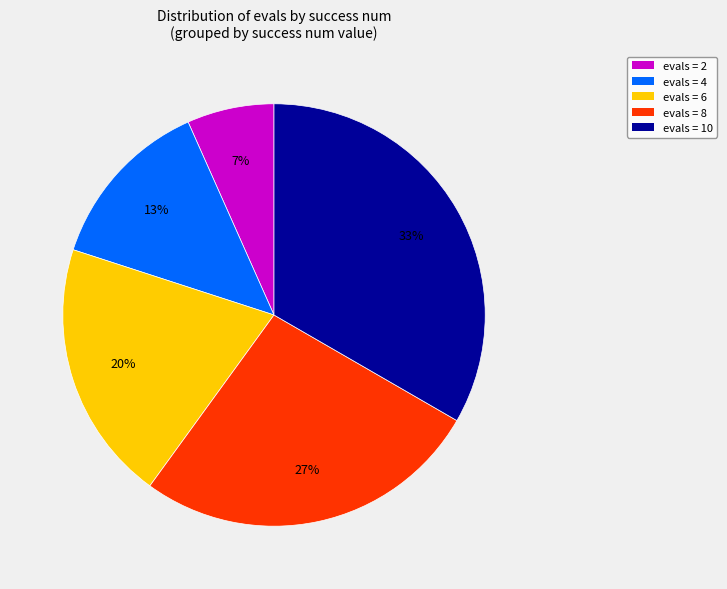

Approximately how many times larger is the value at evals = 4 compared to evals = 8?

0.5